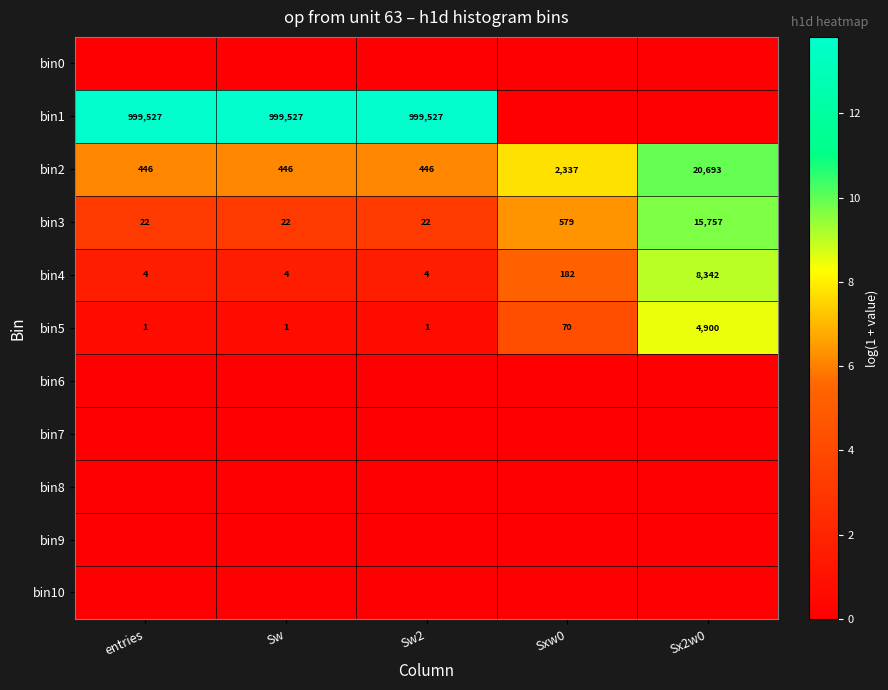

What is the greatest value displayed?

13.8